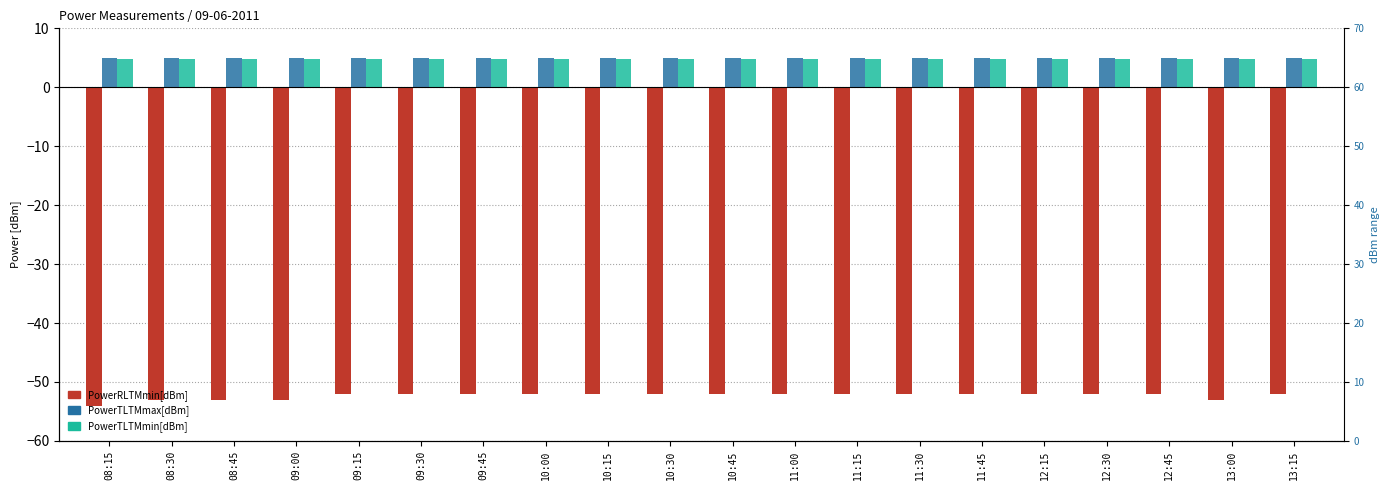

What is the total value across all series at 08:15?

-44.2